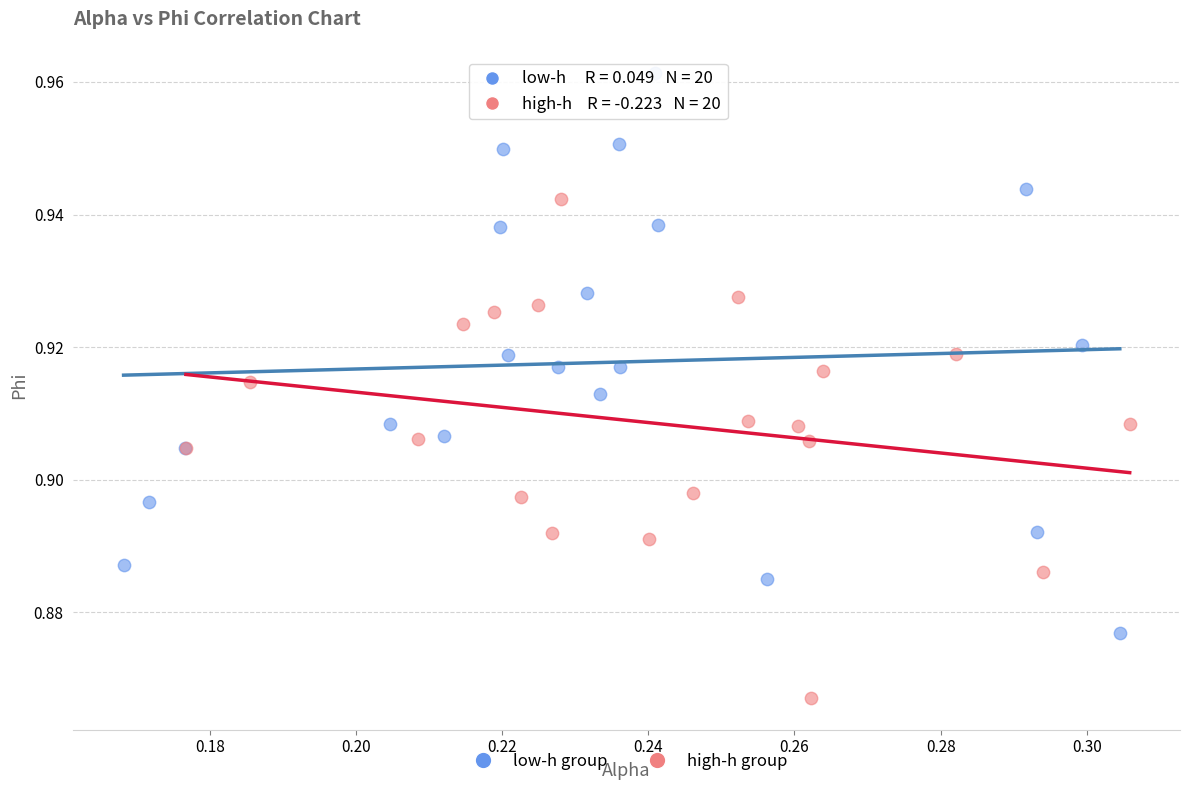

Which series contains the lowest Y value?

high-h group